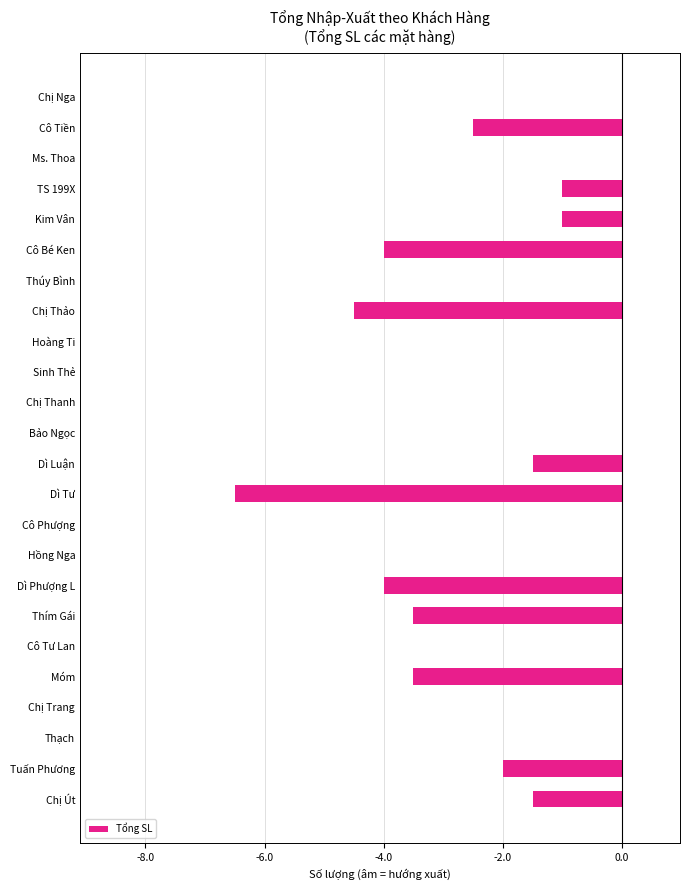

Which has a higher value, Cô Tiền or Chị Trang?

Chị Trang